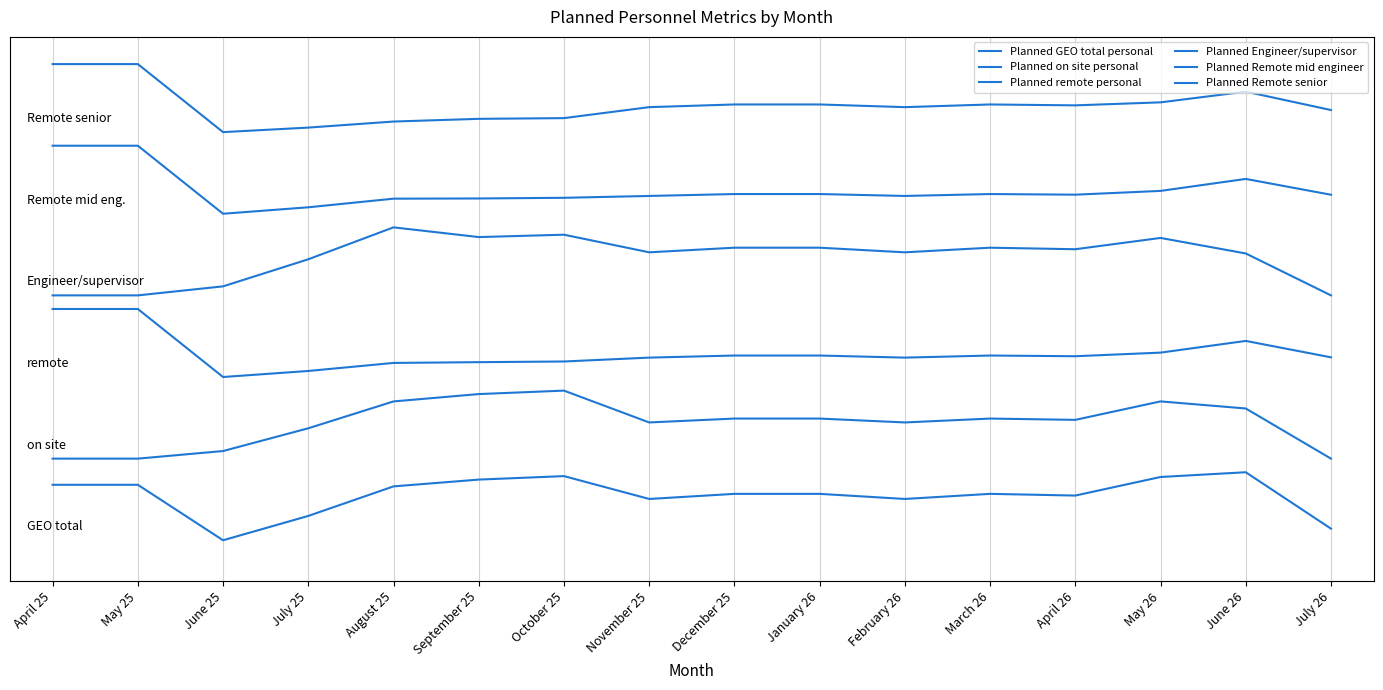

True or false: Planned remote personal and Planned Remote senior cross at least once.

False